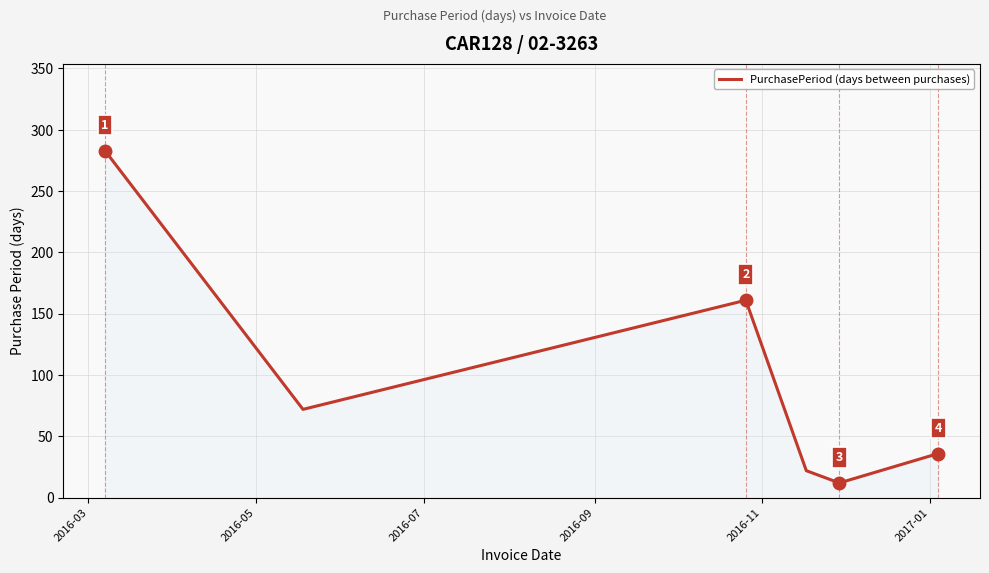

How many interior local valleys (lower than both neighbors) does the data have?

2